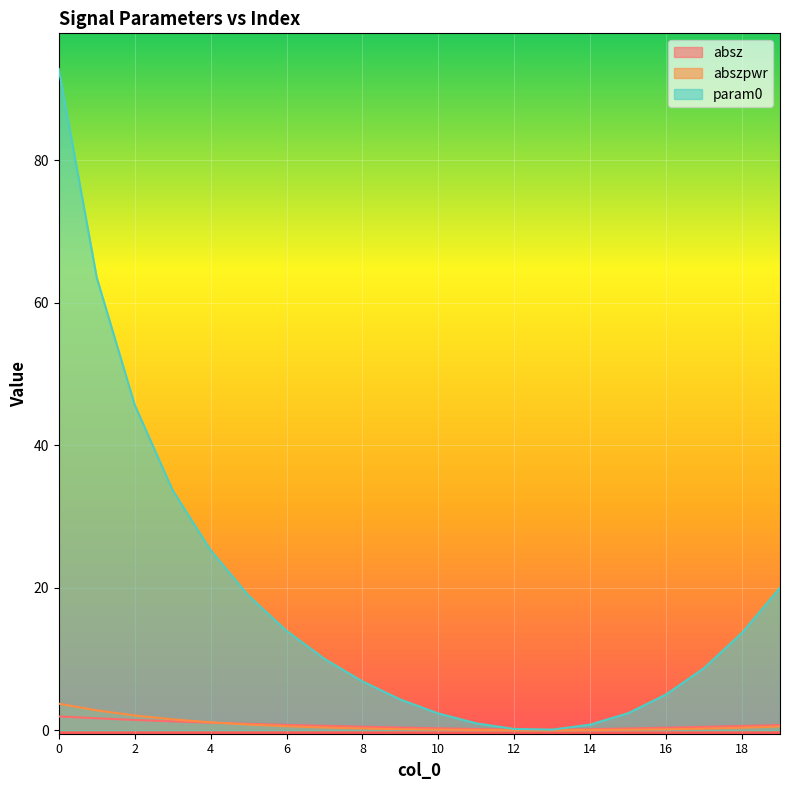

Does the chart display data point markers on the line(s)?

No